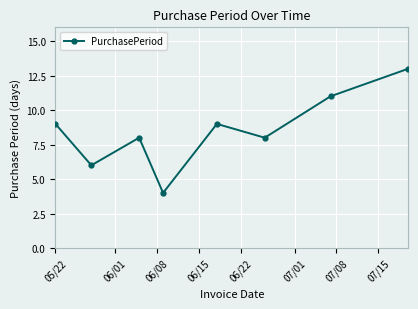

What is the value of the 2nd point from the left?

6